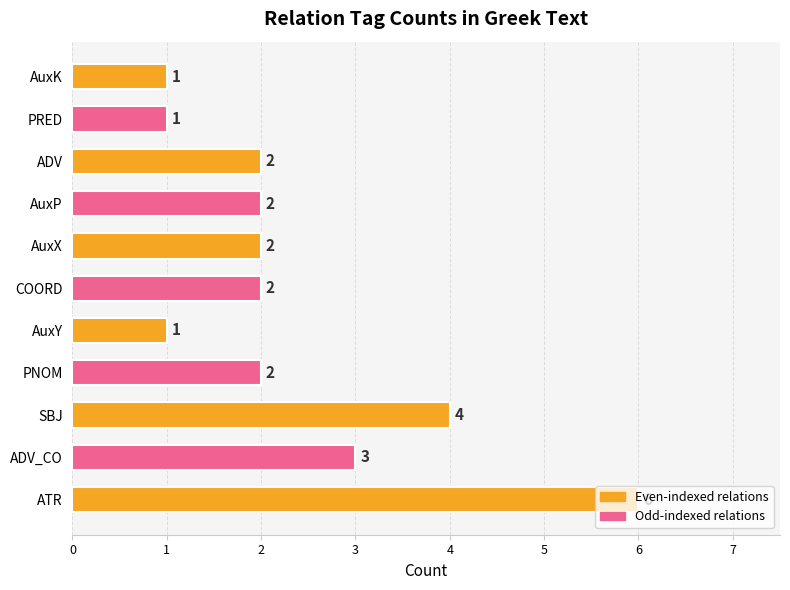

Approximately how many times larger is the value at ADV_CO compared to COORD?

1.5